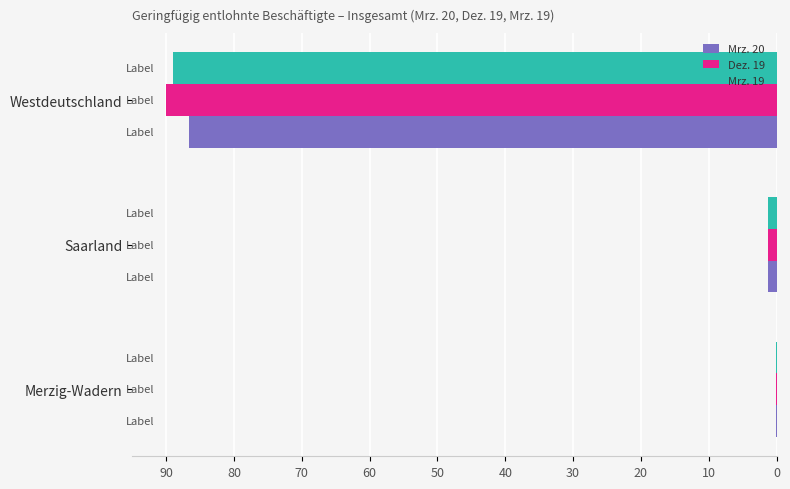

Is it true that Dez. 19 equals 123.2 at Westdeutschland?

False